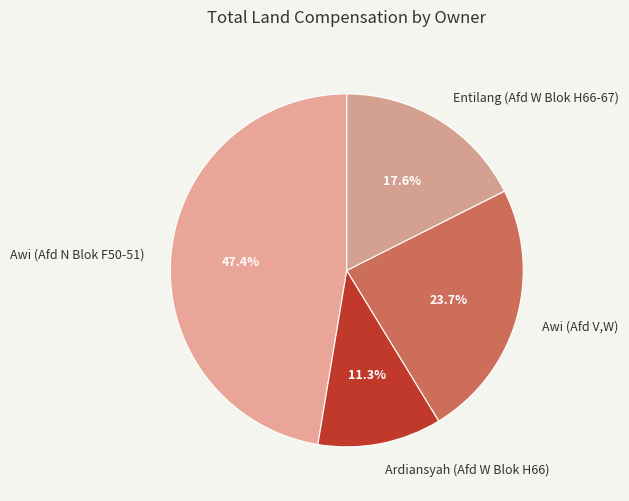

What is the ratio of the value at Awi (Afd N Blok F50-51) to the value at Ardiansyah (Afd W Blok H66)?

4.2